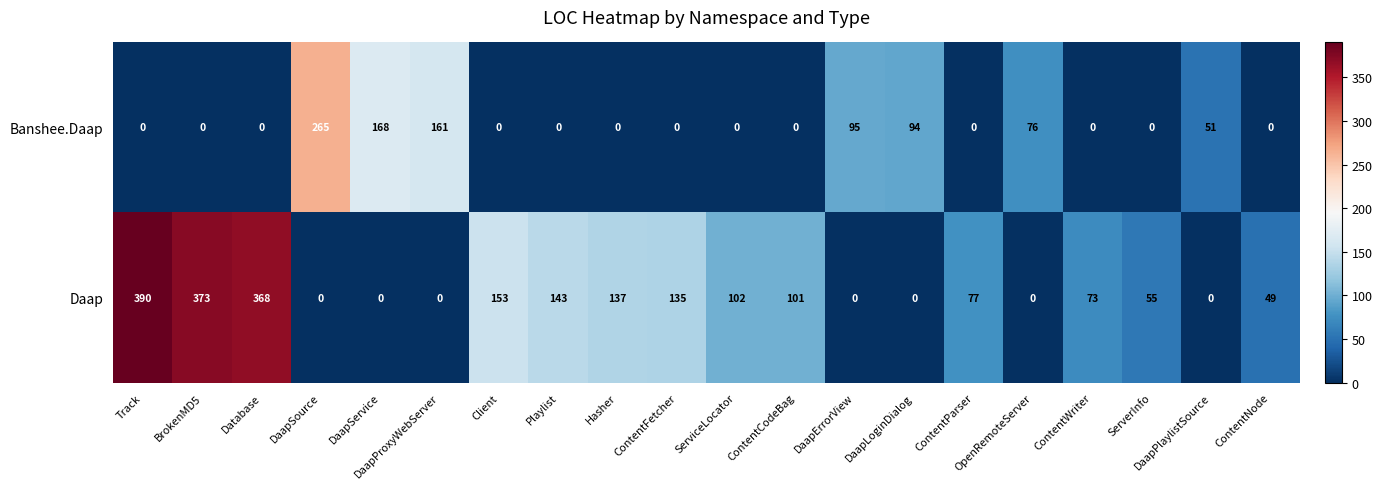

The Banshee.Daap series shows 0 at Client. True or false?

True